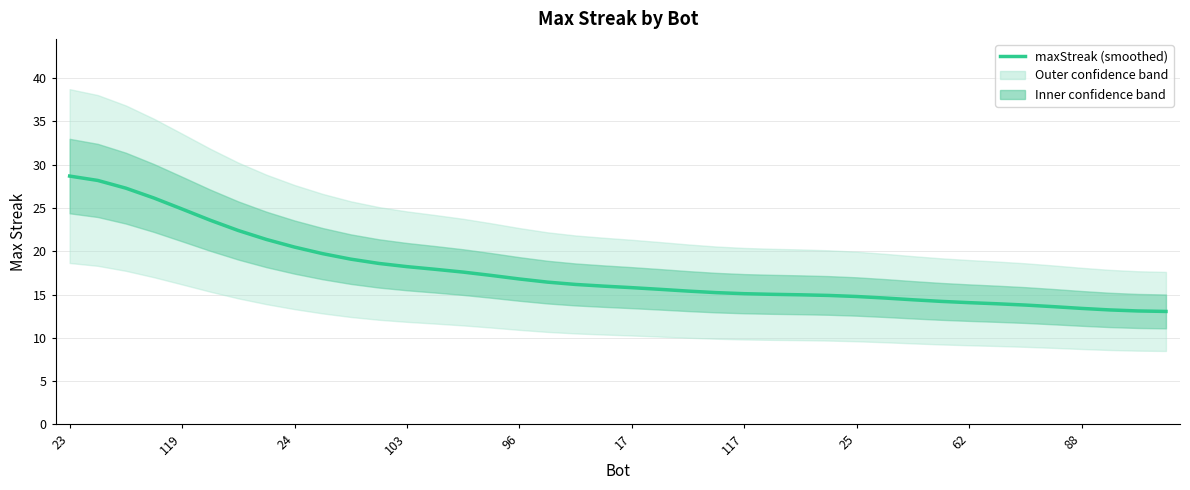

What is the highest value of the maxStreak (smoothed) series?

28.7